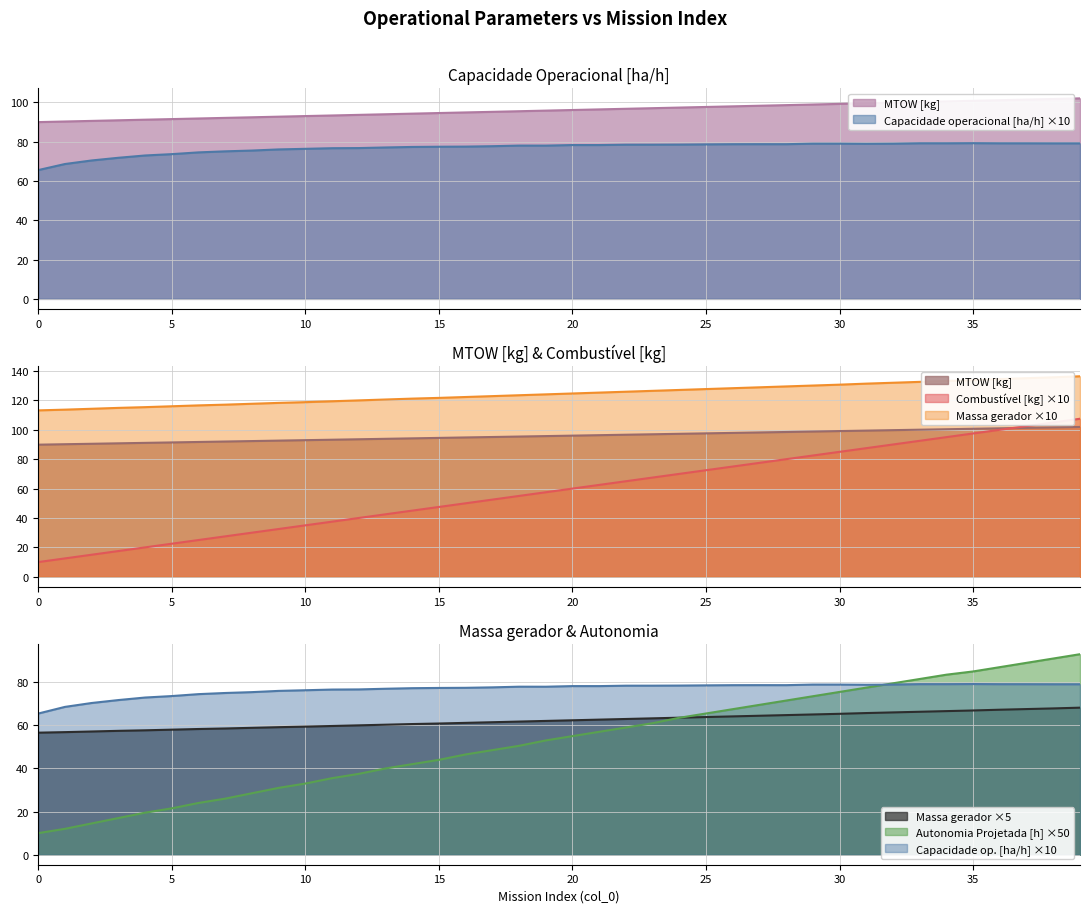

True or false: Capacidade operacional [ha/h] has more than 2 points higher than both neighbors.

True